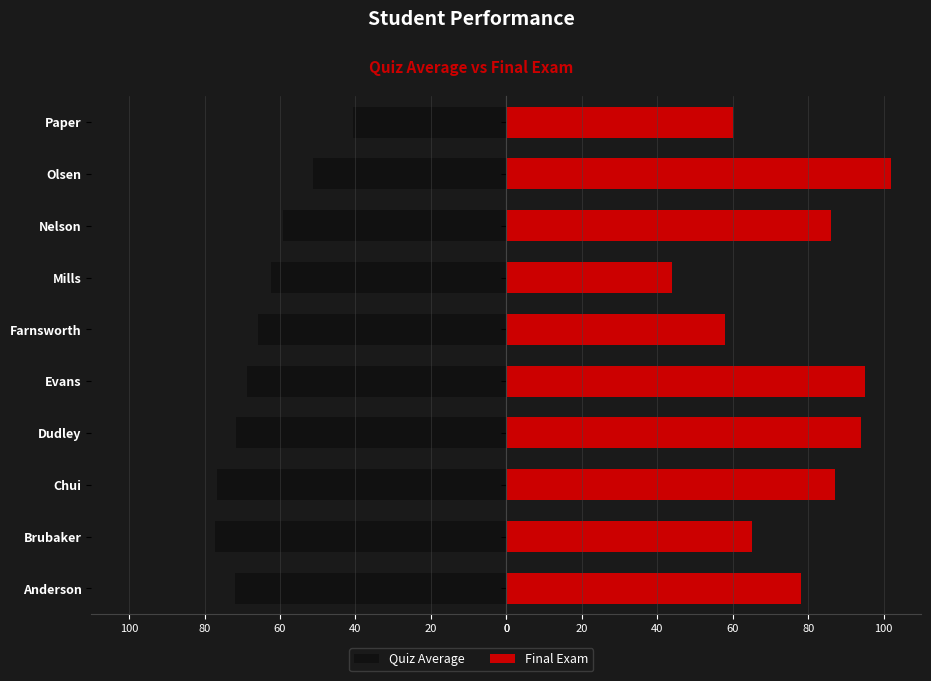

How many data points in Final Exam are above 86?

4